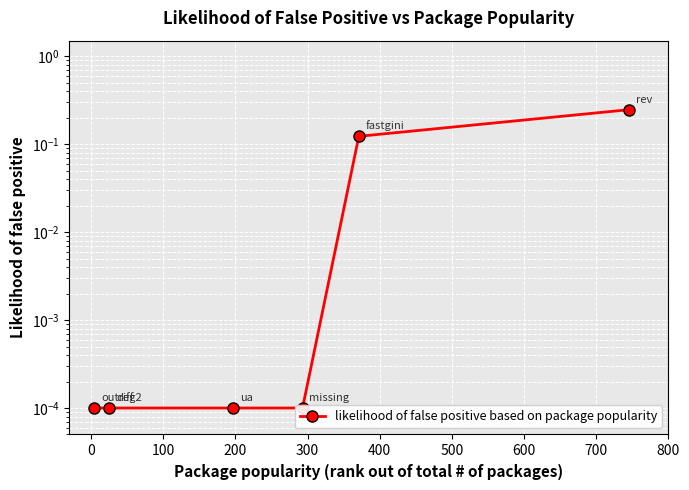

What is the greatest value displayed?

0.2